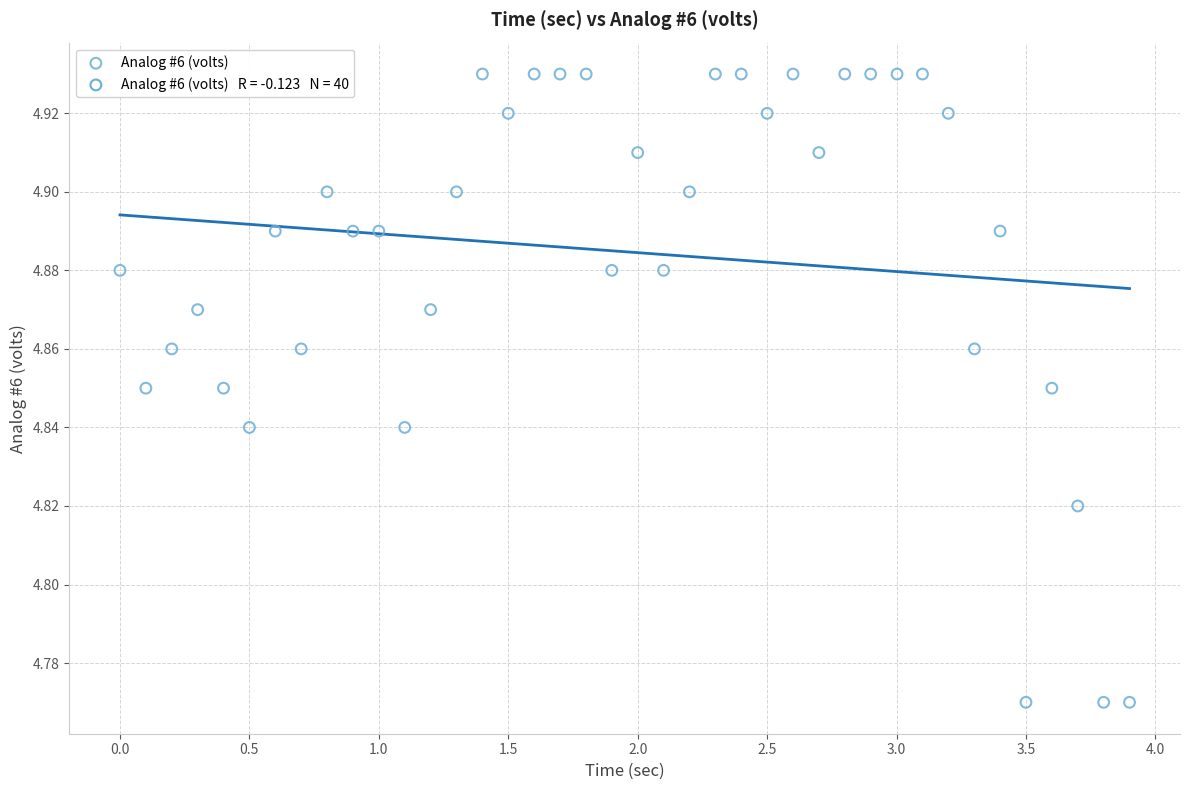

What is the range of X values (max minus min)?

3.9